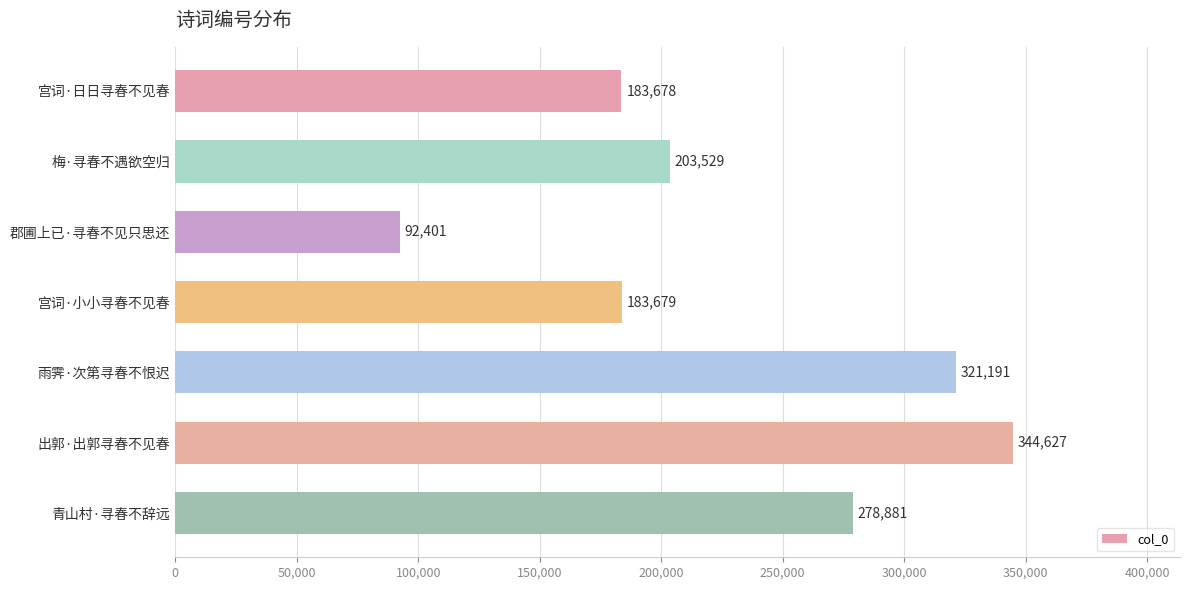

What is the change in value from 郡圃上已·寻春不见只思还 to 雨霁·次第寻春不恨迟?

+228790